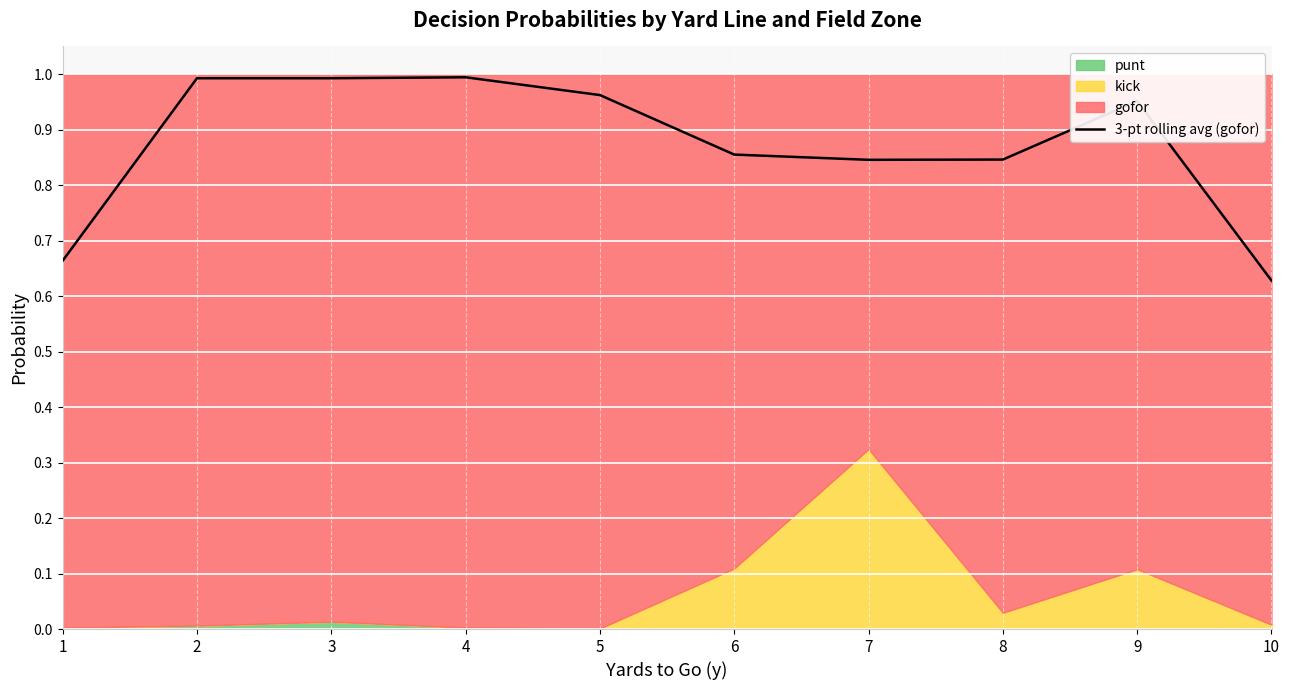

List the labels in order of value, largest first.

4, 2, 3, 5, 9, 6, 8, 7, 1, 10